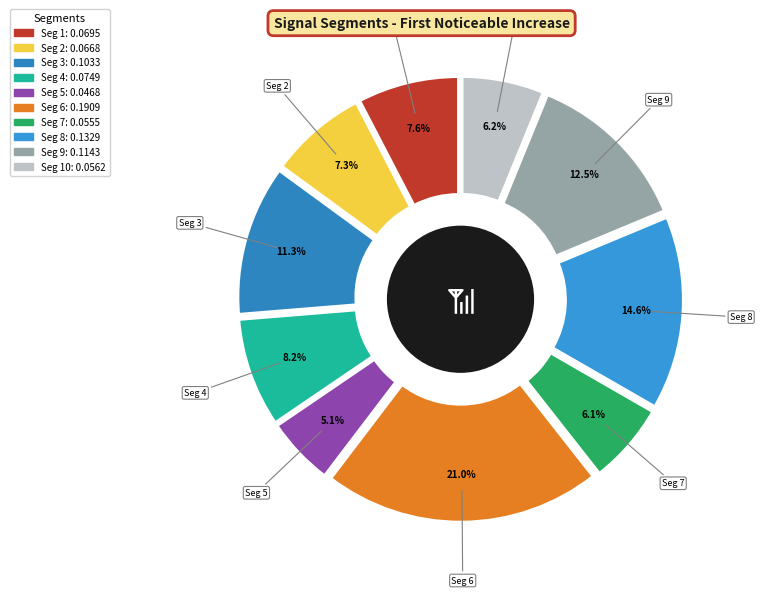

What percentage is NOT represented by signal segment 7?

93.9%